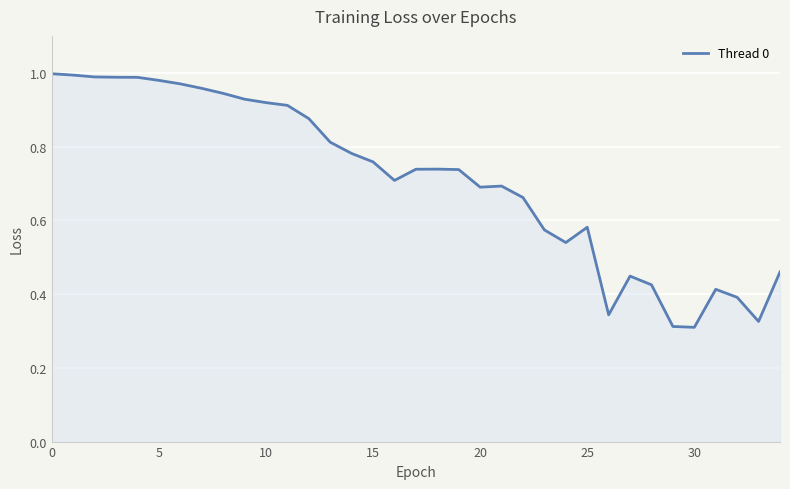

Is it true that the value at 0 is 1.6?

False